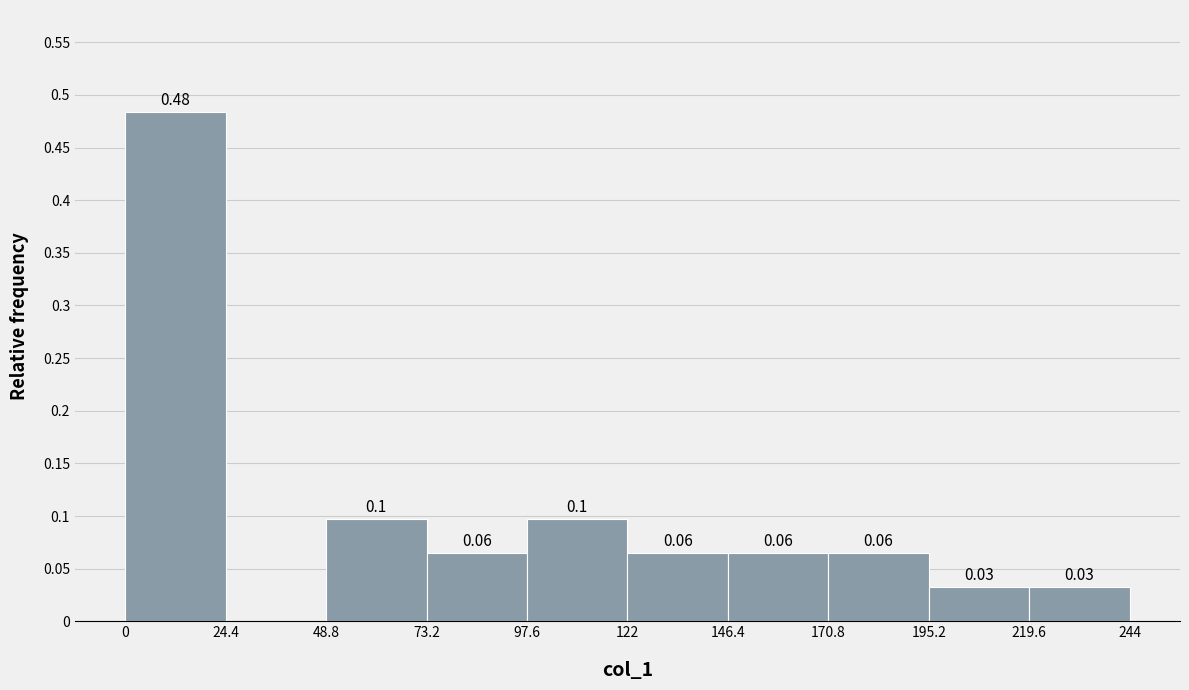

Over which range of the x-axis is the bar tallest?

0 to 24.4